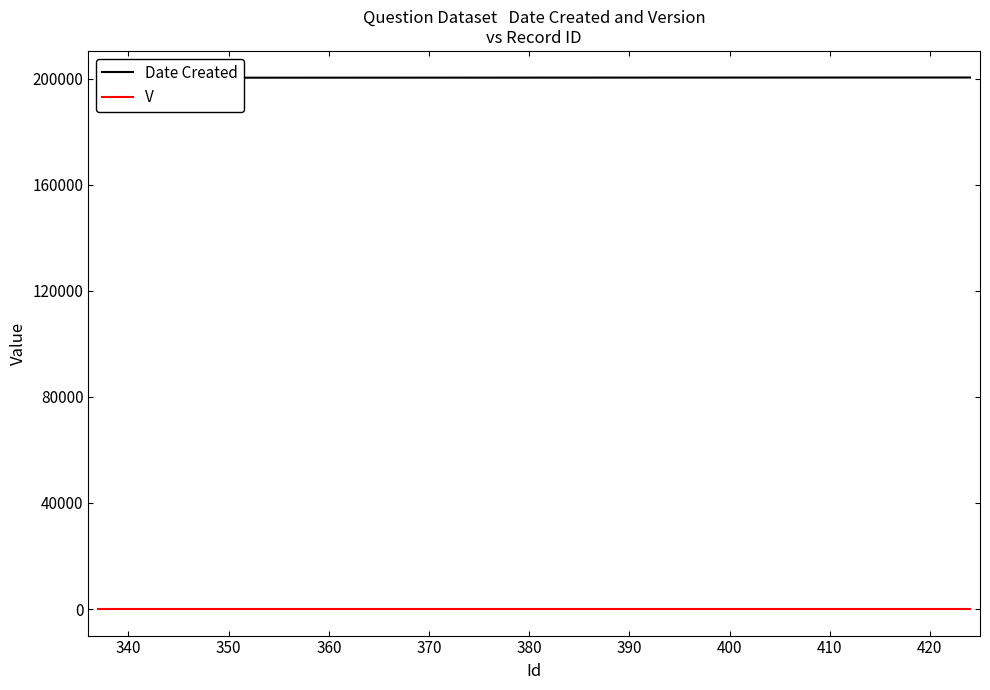

How many lines are shown in the chart?

2